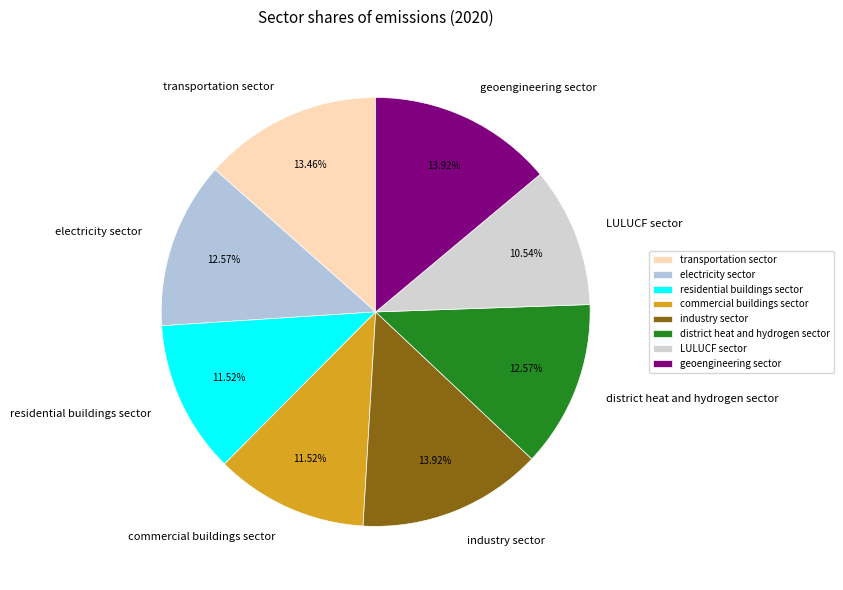

Is the sum of geoengineering sector and industry sector greater than half?

No